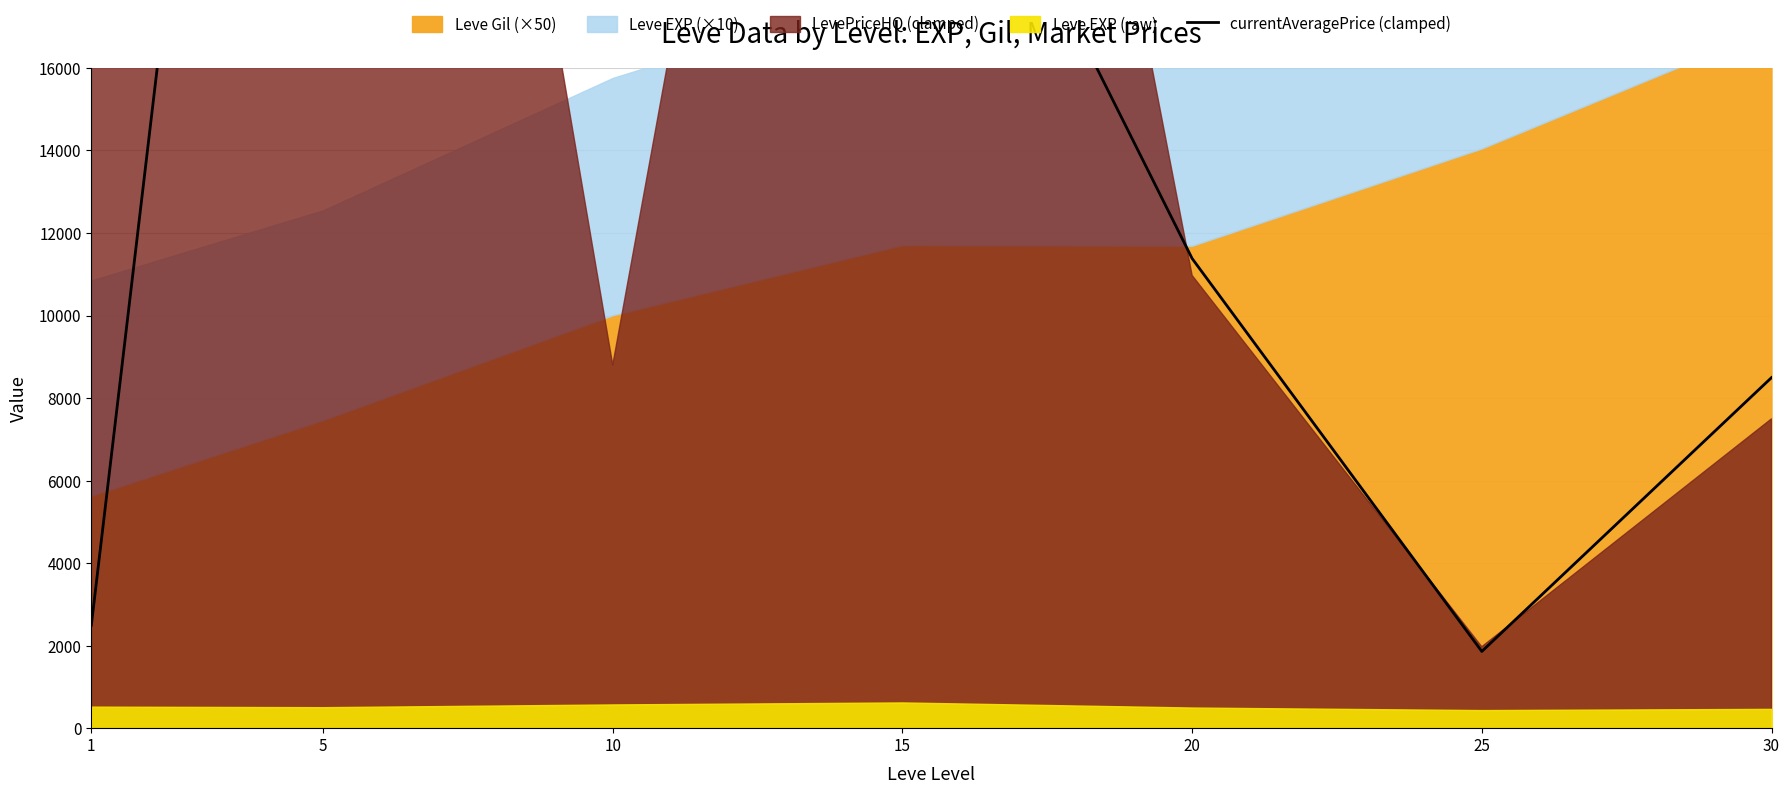

How many lines are shown in the chart?

1